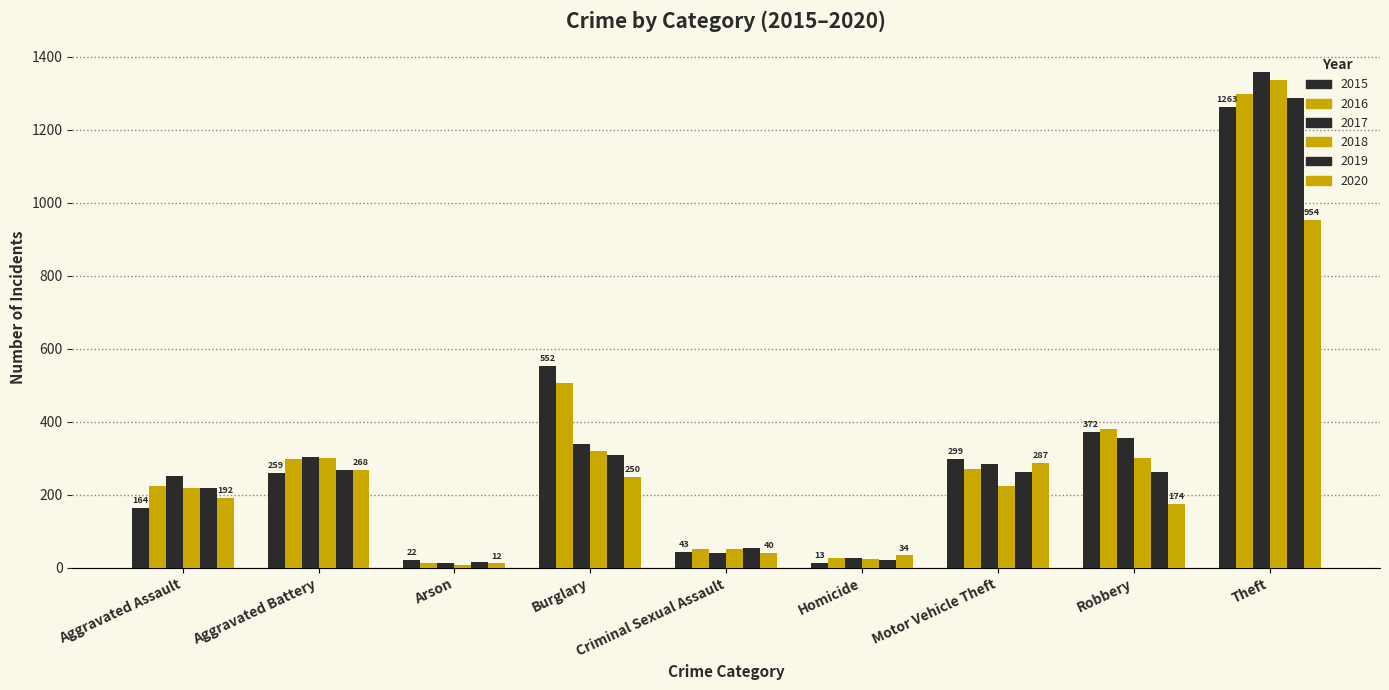

What is the minimum value shown in the chart?

8